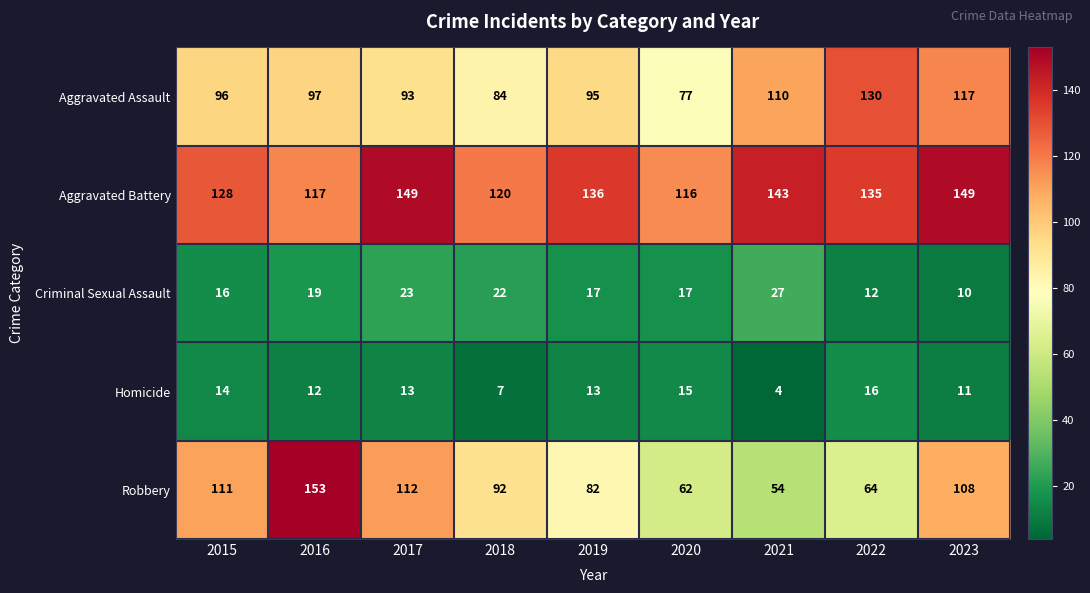

At how many categories does at least one series exceed 147?

3